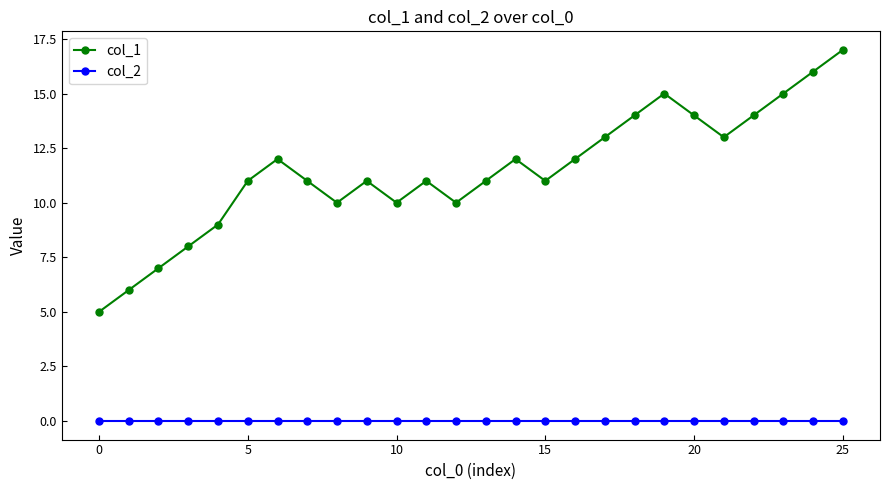

What is the average value of the col_1 series?

11